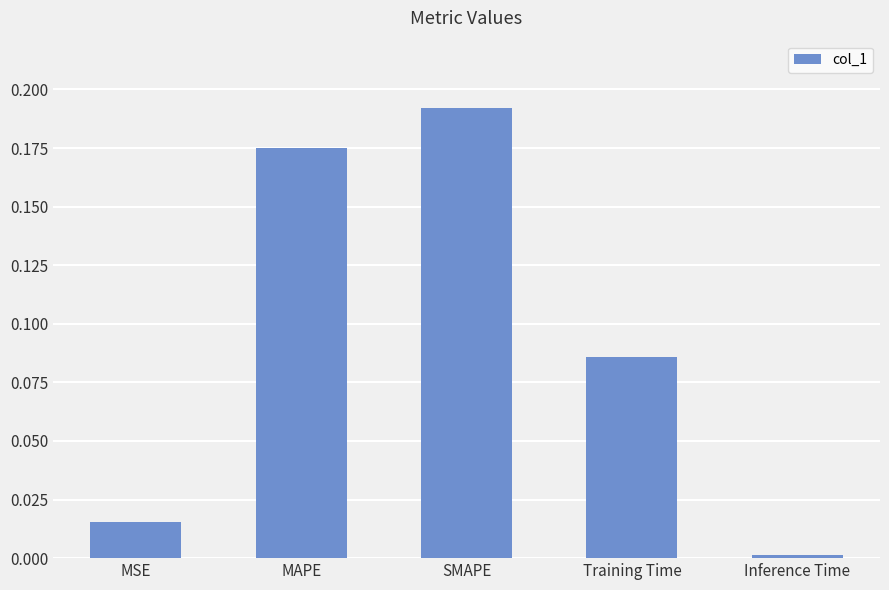

What is the sum of all values?

0.5